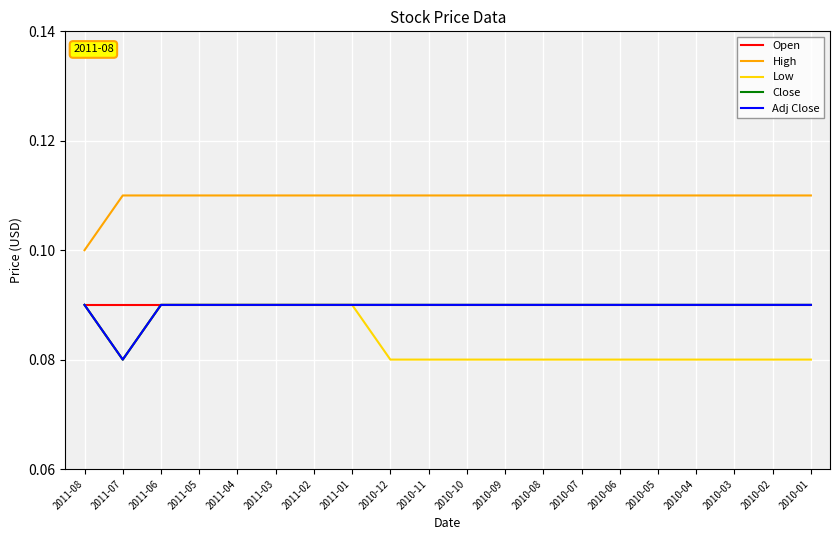

Is it true that Adj Close equals 0.1 at 2010-08?

True